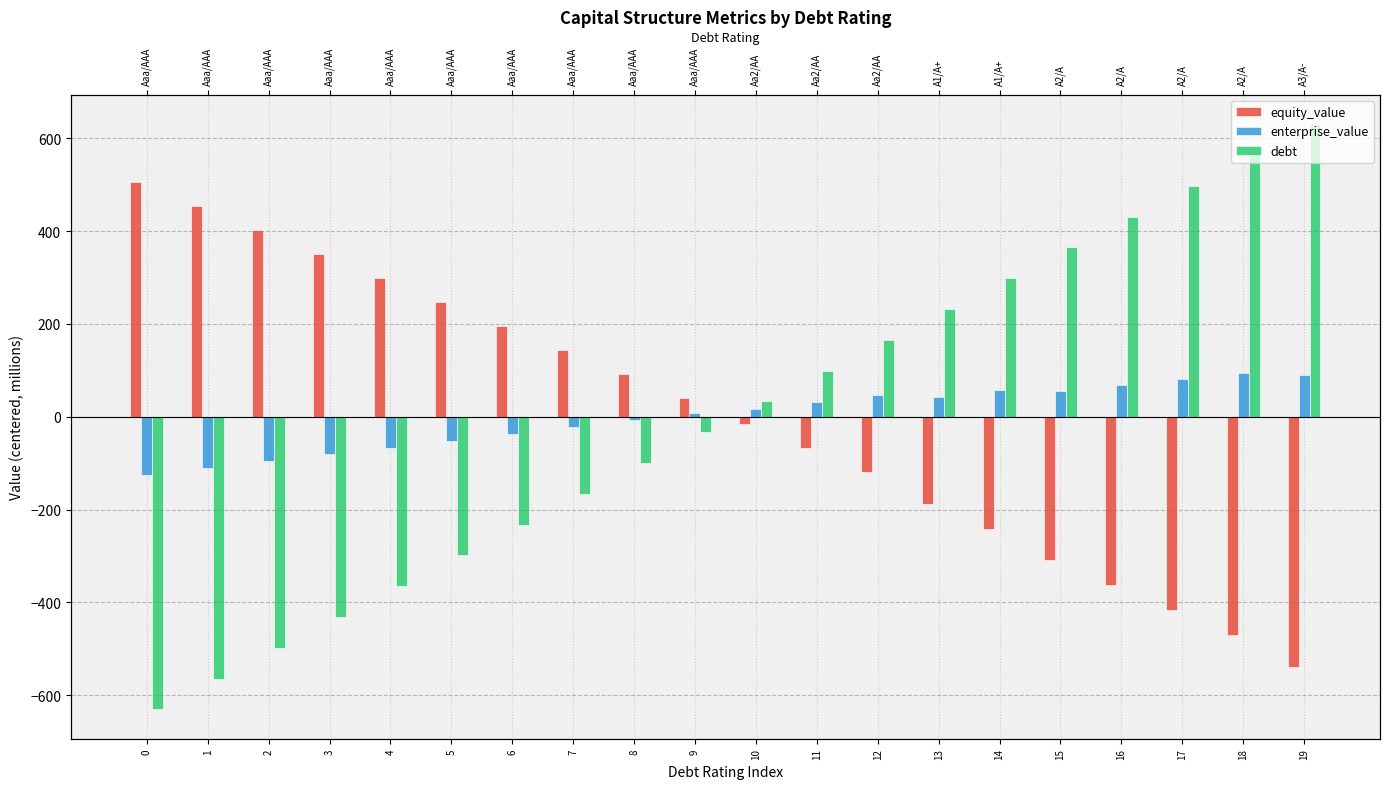

Where does the debt series first go above 33?

10